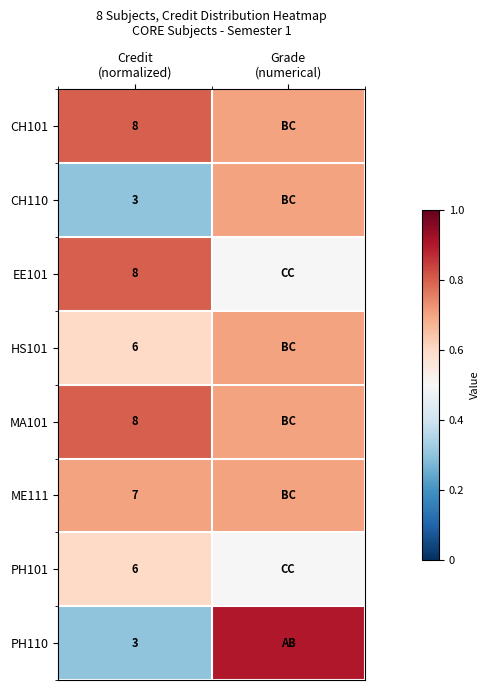

Which series changed the most between Credit (normalized) and Grade (numerical)?

PH110